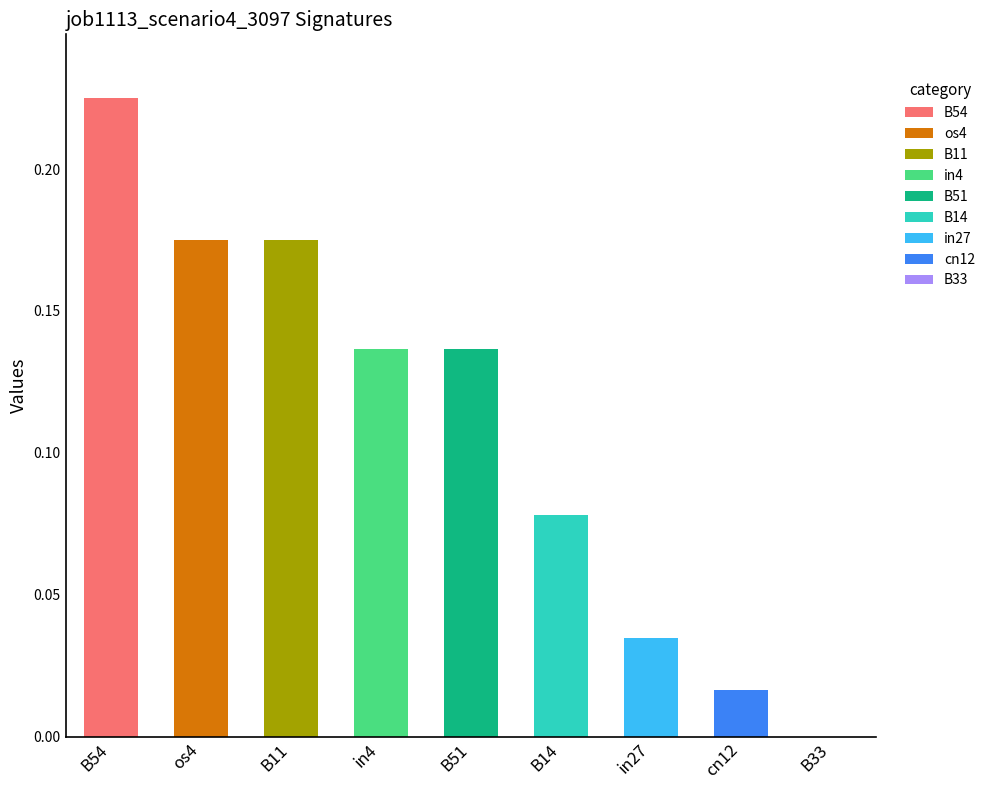

How many bars are there in total?

9